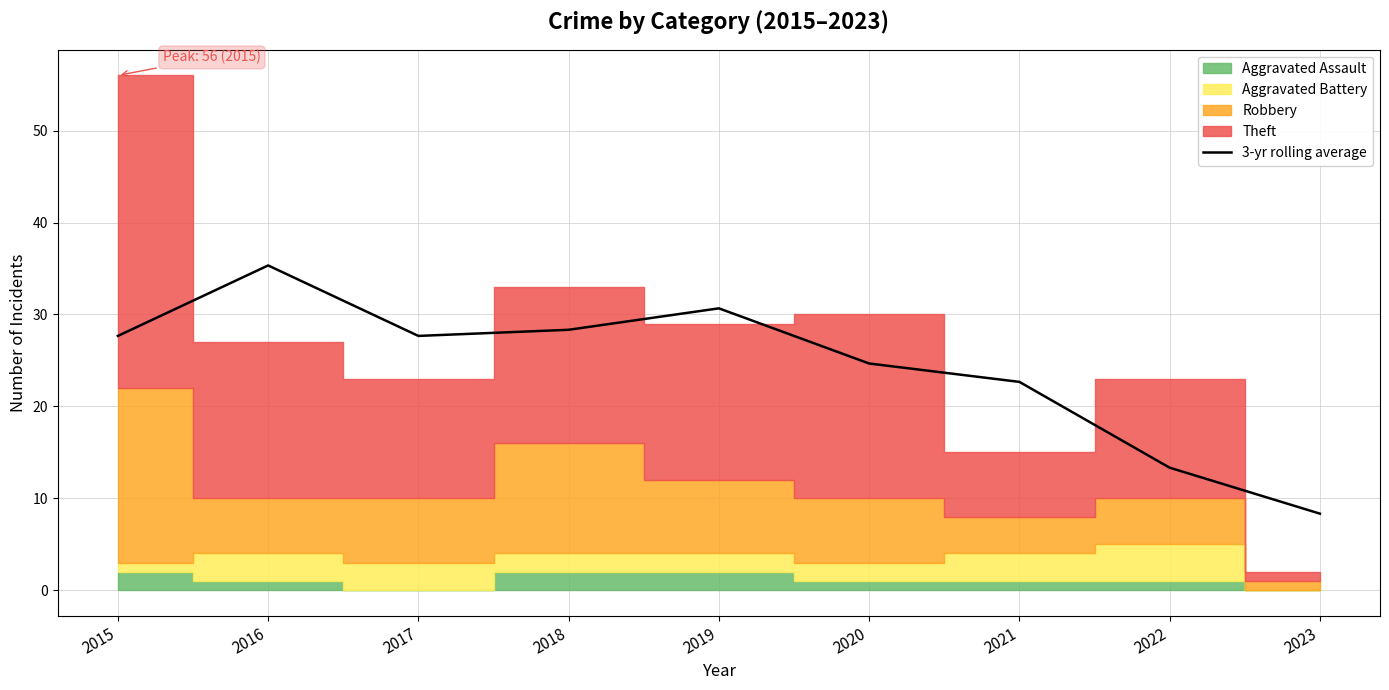

The chart shows a value of 27.7 at 2015. True or false?

True